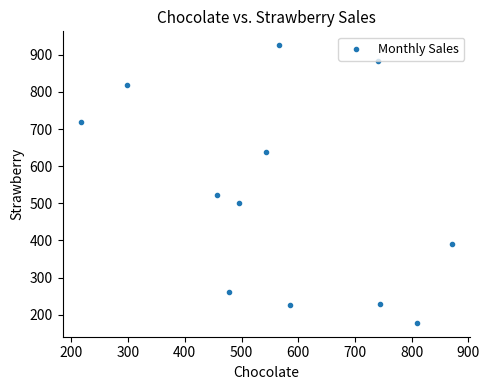

What is the average Y value?

525